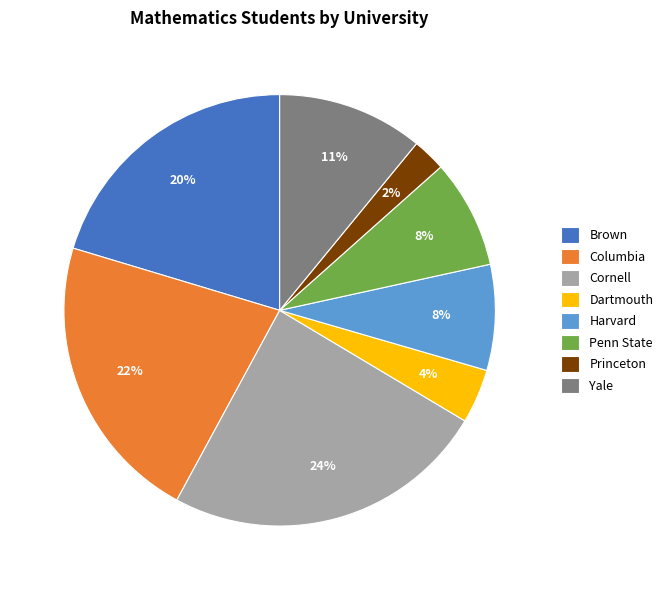

Is the sum of Penn State and Dartmouth greater than half?

No